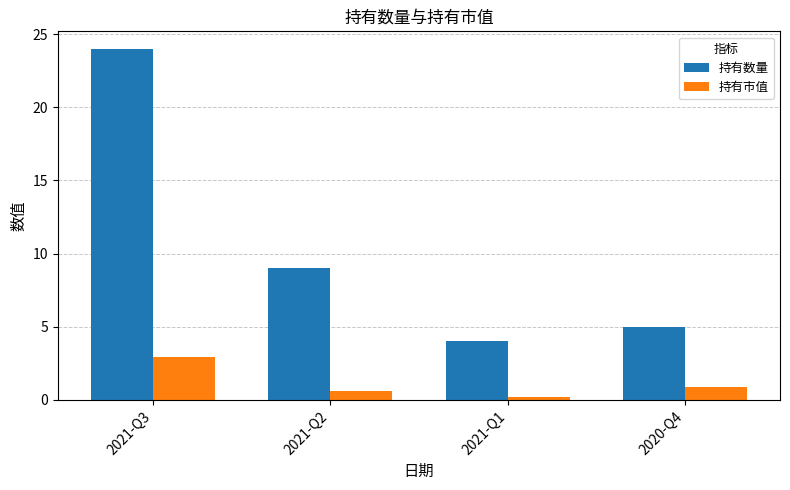

Read the 持有数量 value at 2021-Q1.

4.0